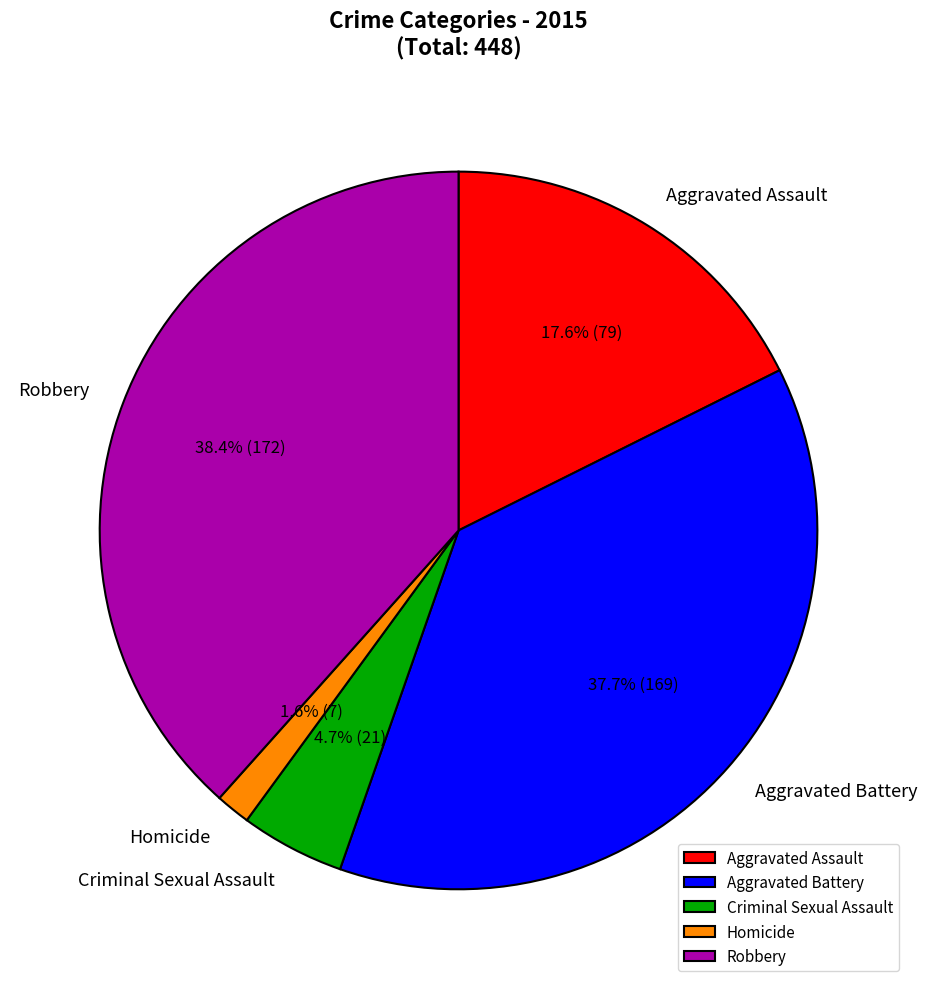

Which slice is the largest?

Robbery